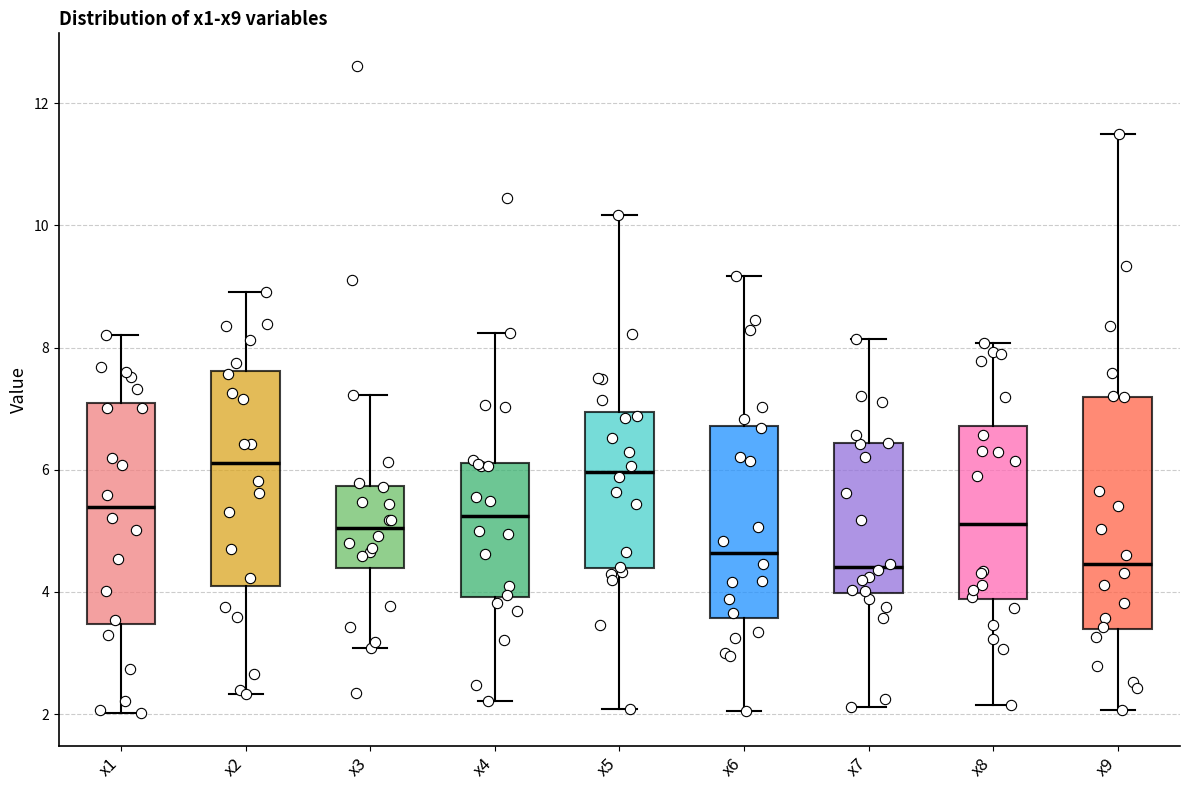

Reading left to right, read every box against the y-axis: the position of its median line, the range the box covers, and the ends of its whiskers. The values are not printed on the chart, so give them approximately, as read against the axis.

x1: median 5.4, box 3.4 to 7.0, whiskers 2.0 to 8.2
x2: median 6.2, box 4.2 to 7.6, whiskers 2.4 to 9.0
x3: median 5.0, box 4.4 to 5.8, whiskers 3.0 to 7.2
x4: median 5.2, box 4.0 to 6.2, whiskers 2.2 to 8.2
x5: median 6.0, box 4.4 to 7.0, whiskers 2.0 to 10.2
x6: median 4.6, box 3.6 to 6.8, whiskers 2.0 to 9.2
x7: median 4.4, box 4.0 to 6.4, whiskers 2.2 to 8.2
x8: median 5.2, box 3.8 to 6.8, whiskers 2.2 to 8.0
x9: median 4.4, box 3.4 to 7.2, whiskers 2.0 to 11.4